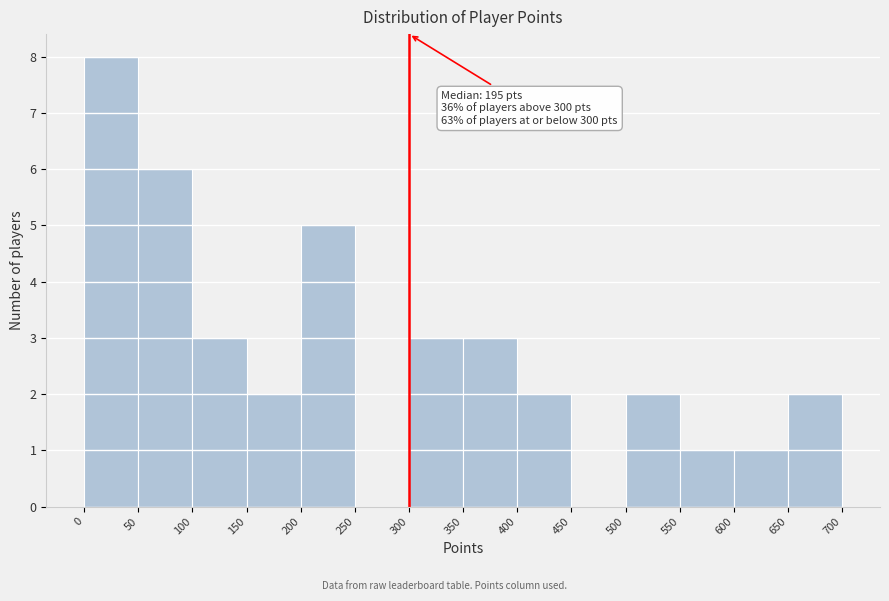

Over which range of the x-axis is the bar tallest?

0 to 50